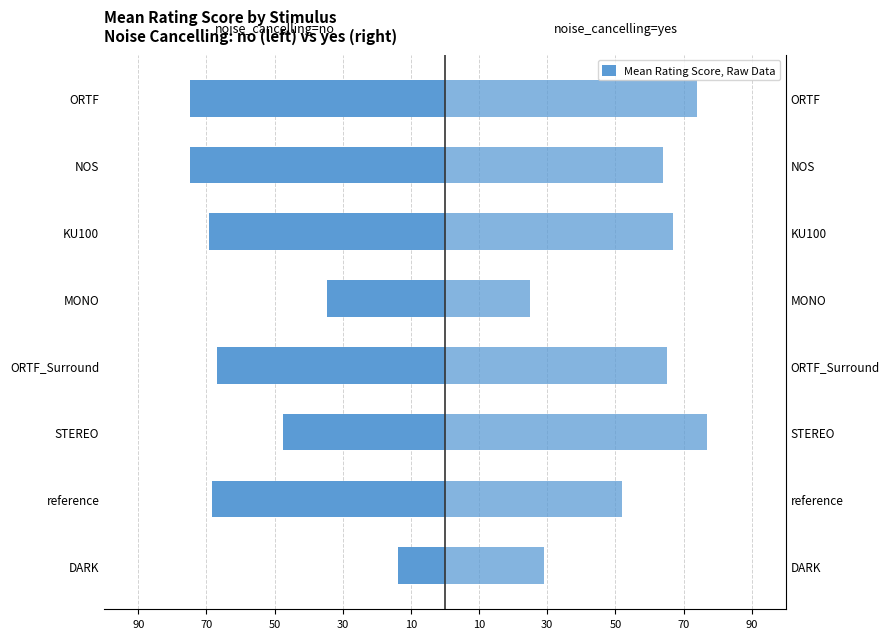

At how many categories does at least one series exceed 2?

8